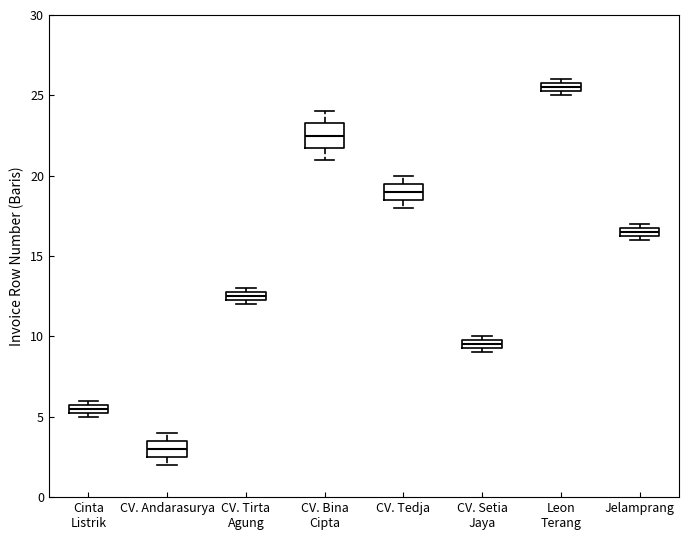

Which box is the tallest, from its lower edge to its upper edge?

CV. Bina Cipta